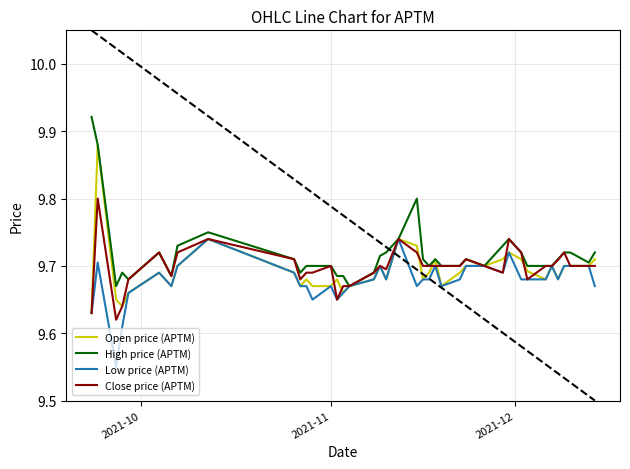

At which label does Open price (APTM) reach its minimum?

2021-10